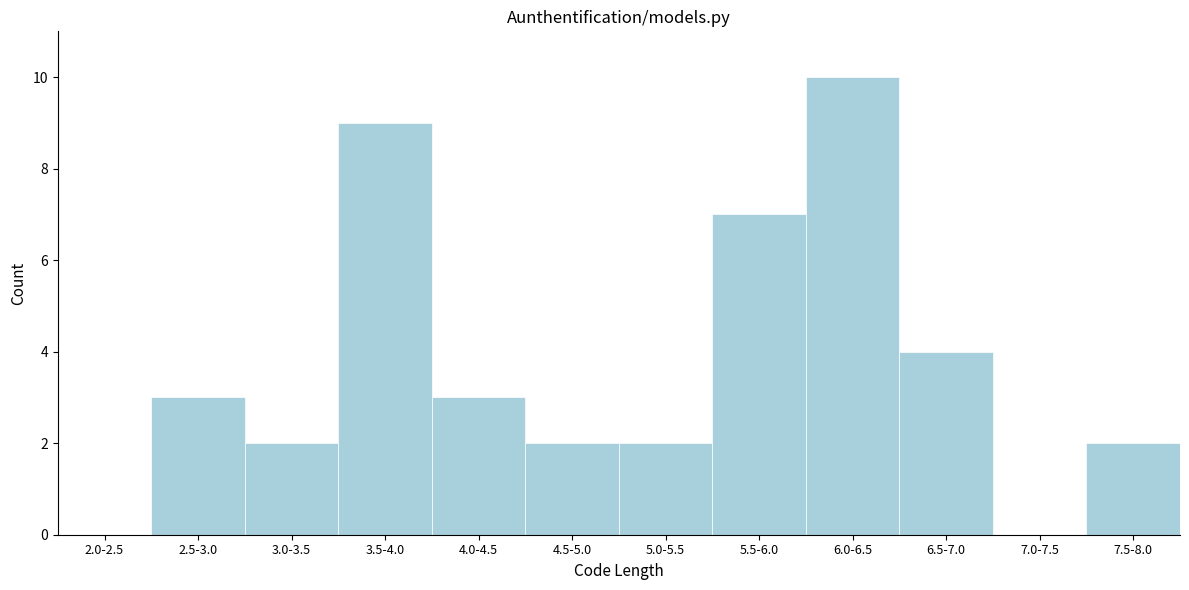

Reading right to left, transcribe all the data shown in this chart.

7.5-8.0=2	7.0-7.5=0	6.5-7.0=4	6.0-6.5=10	5.5-6.0=7	5.0-5.5=2	4.5-5.0=2	4.0-4.5=3	3.5-4.0=9	3.0-3.5=2	2.5-3.0=3	2.0-2.5=0